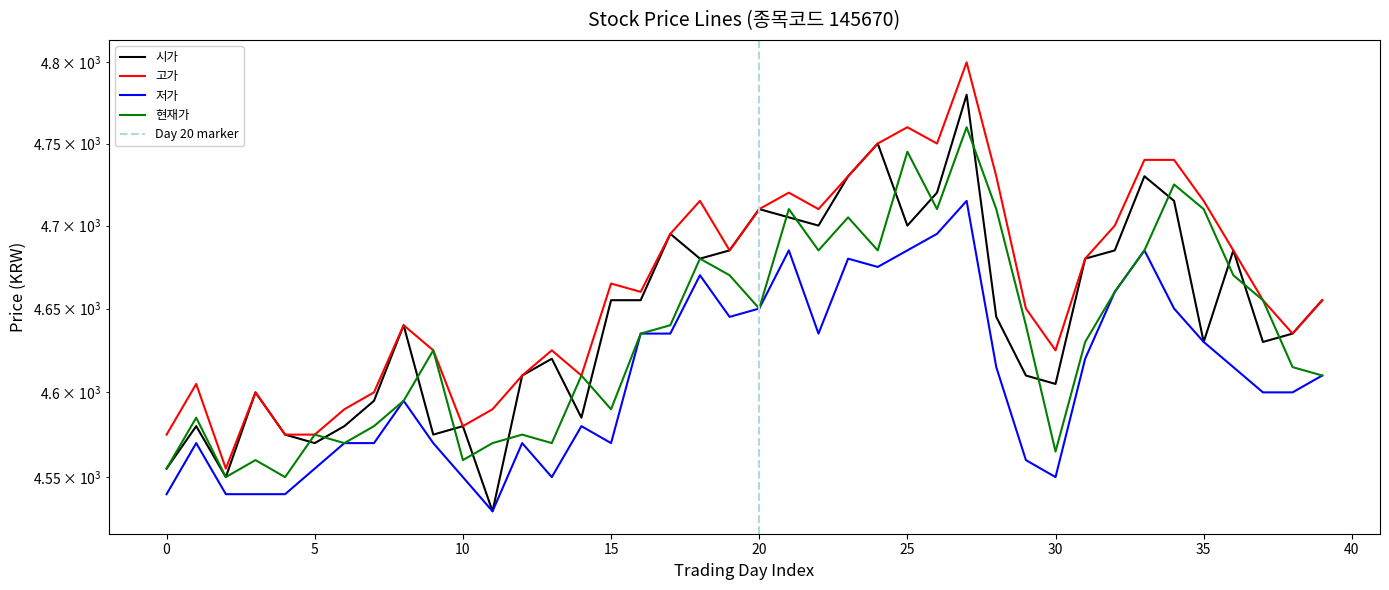

Does the chart have visible grid lines?

No